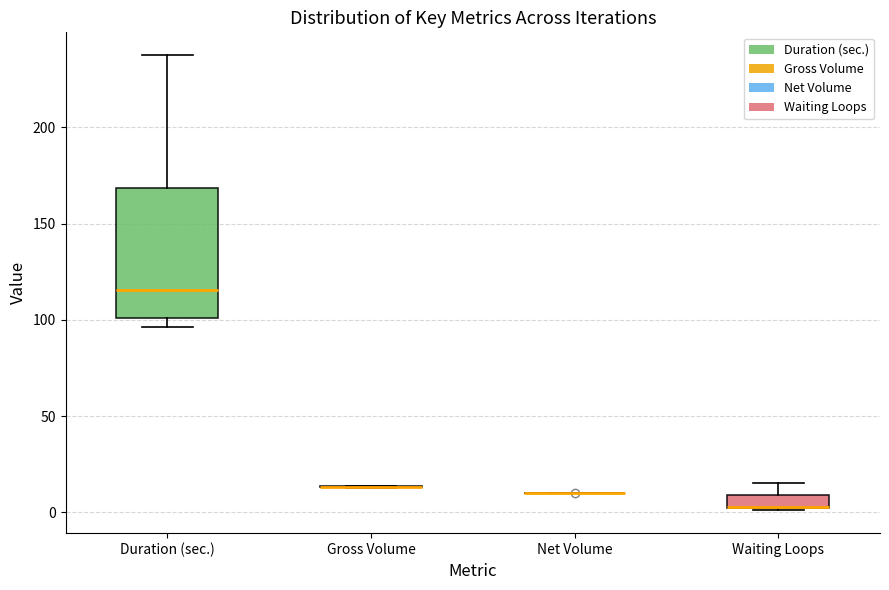

Comparing the boxes themselves (not the whiskers), which one is the tallest?

Duration (sec.)